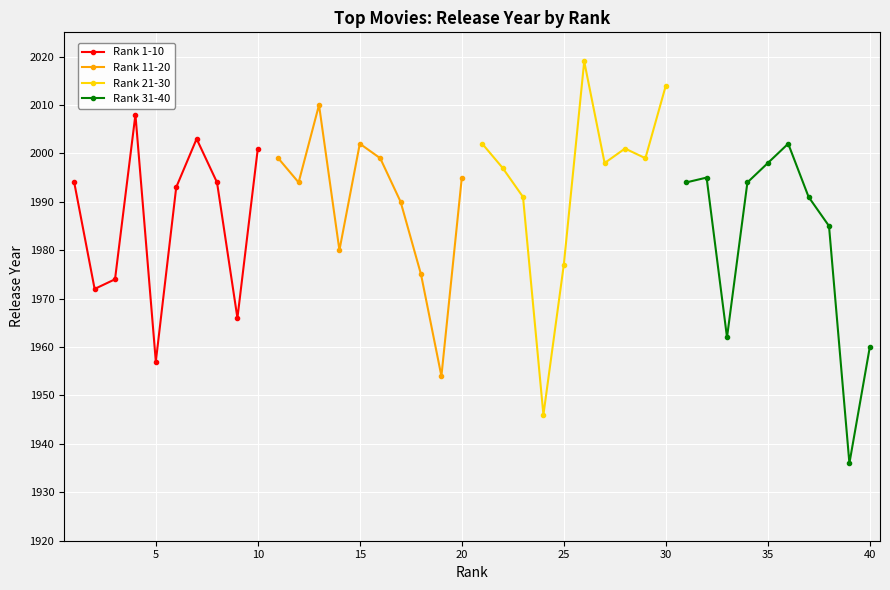

How many interior local peaks does the Rank 1-10 series have?

2